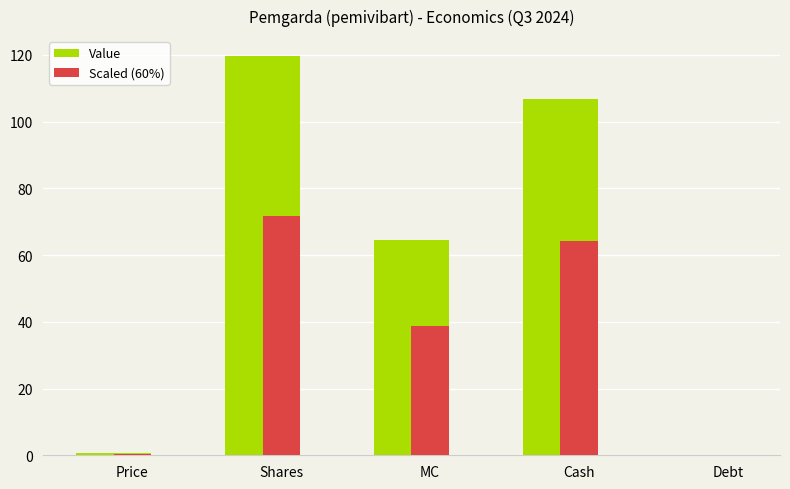

Is it true that Scaled (60%) equals 0.0 at Debt?

True